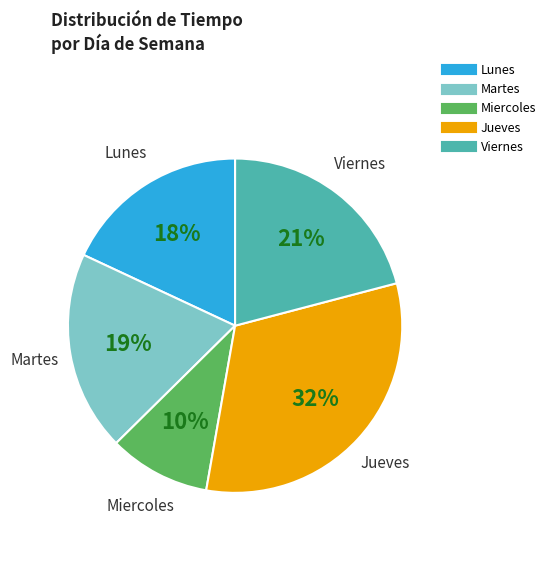

How many segments does this pie chart have?

5